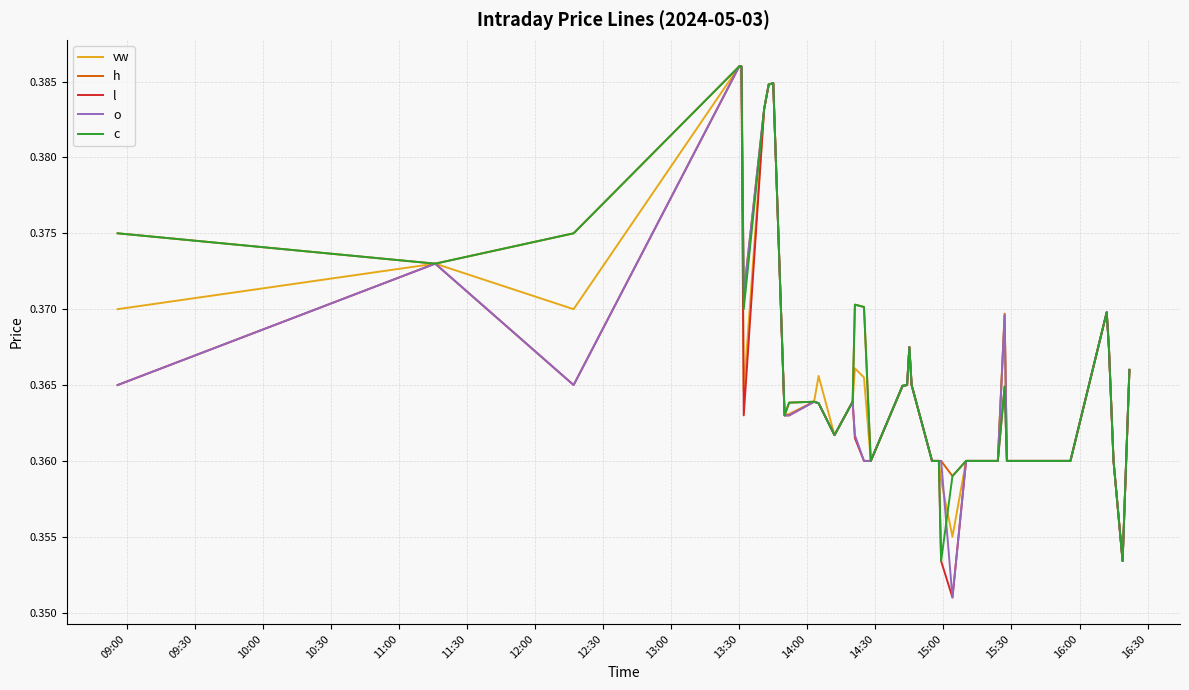

List the series in order of their peak value, lowest first.

vw, h, l, o, c